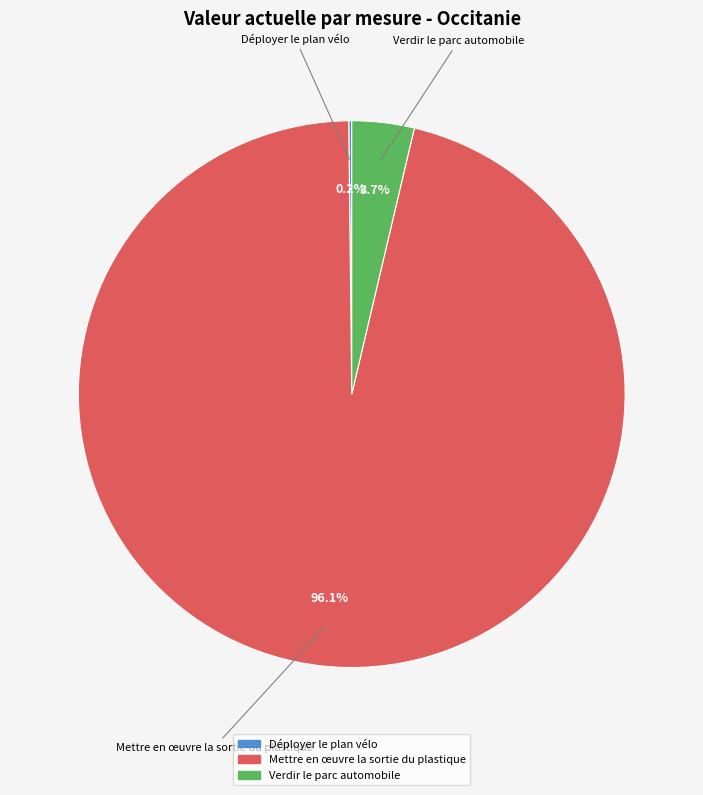

Does any single category account for the majority?

Yes